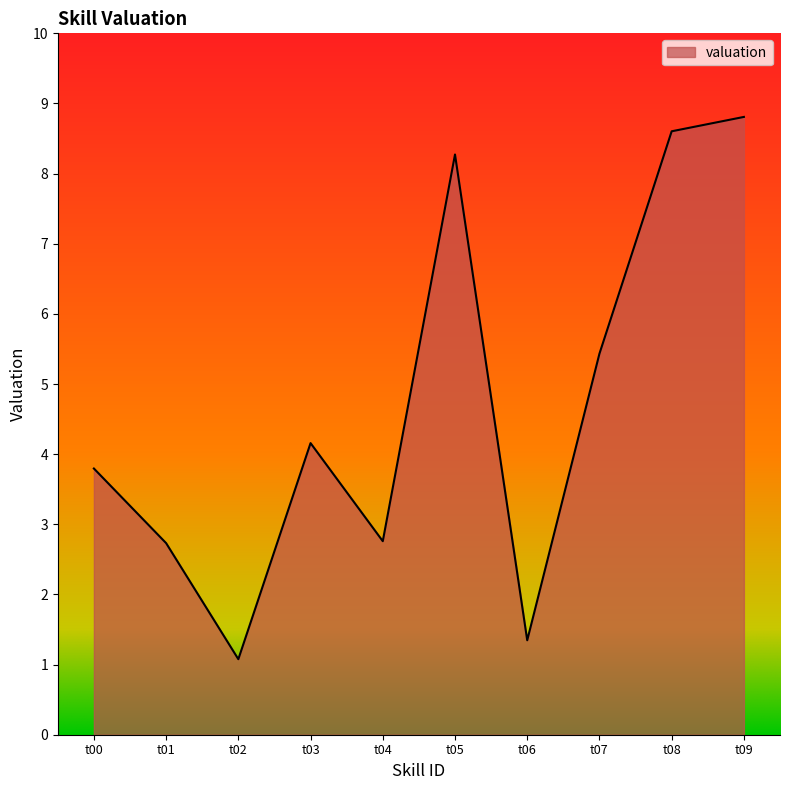

What is the ratio of the value at t01 to the value at t02?

2.5